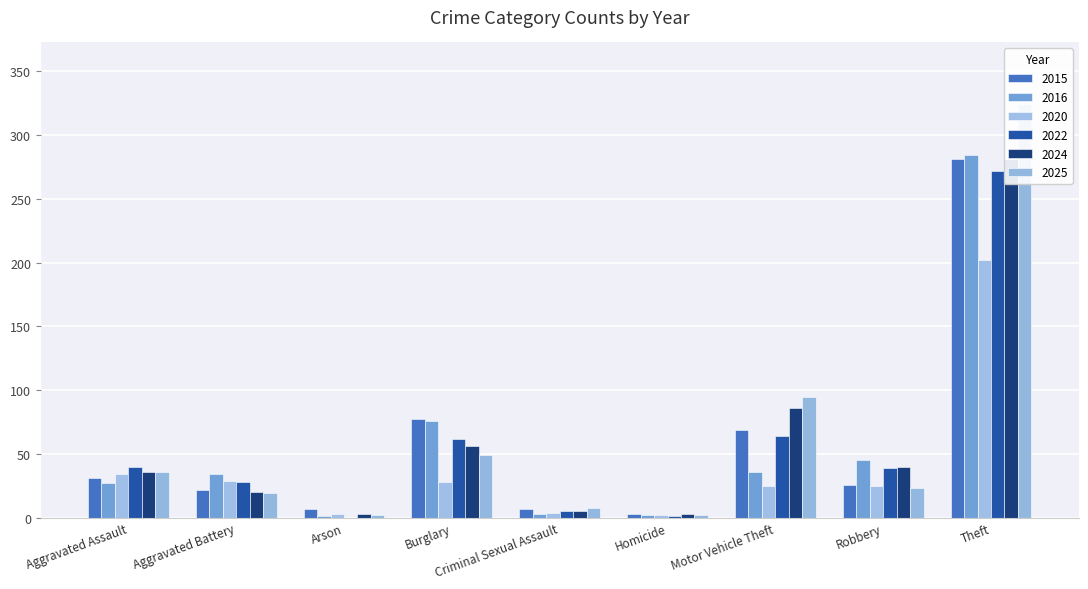

Reading left to right, transcribe all the data shown in this chart.

2015: 31	22	7	77	7	3	69	26	281
2016: 27	34	1	76	3	2	36	45	284
2020: 34	29	3	28	4	2	25	25	202
2022: 40	28	0	62	5	1	64	39	272
2024: 36	20	3	56	5	3	86	40	281
2025: 36	19	2	49	8	2	95	23	324